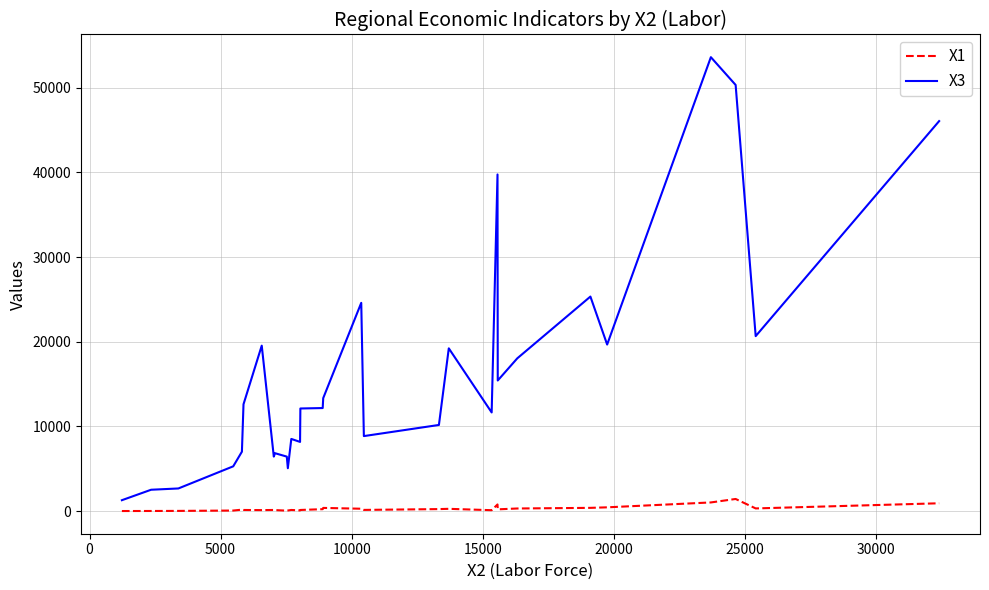

List the series in order of their peak value, lowest first.

X1, X3